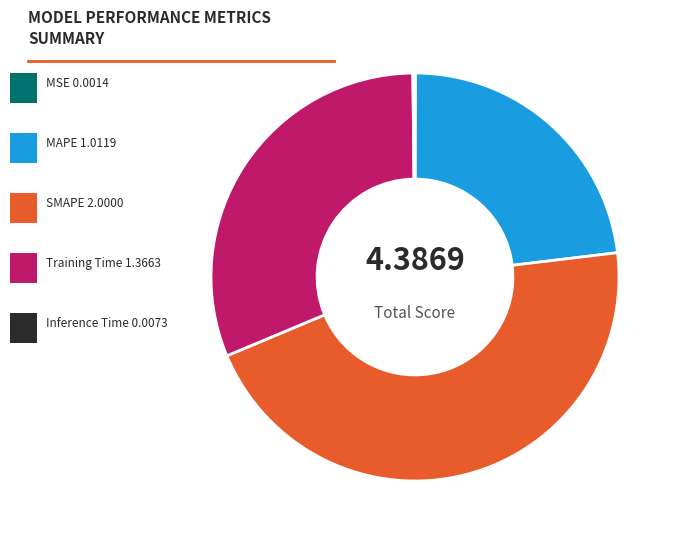

Does any single category account for the majority?

No